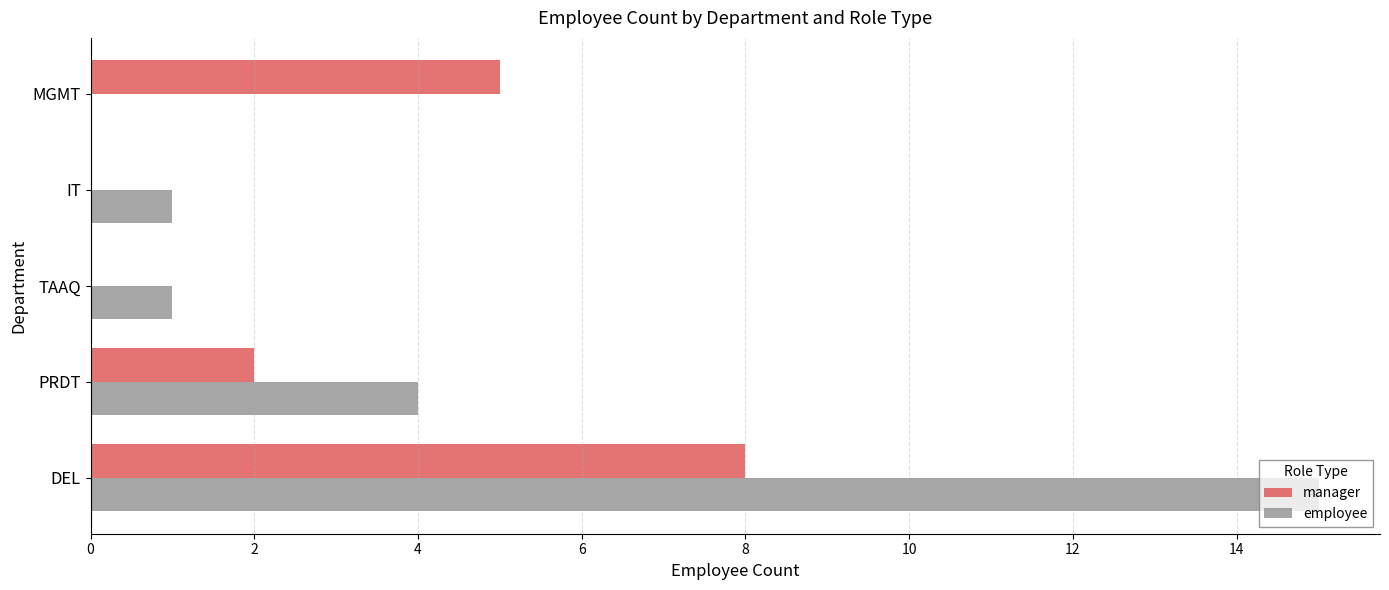

The value of employee at PRDT is 1. True or false?

False